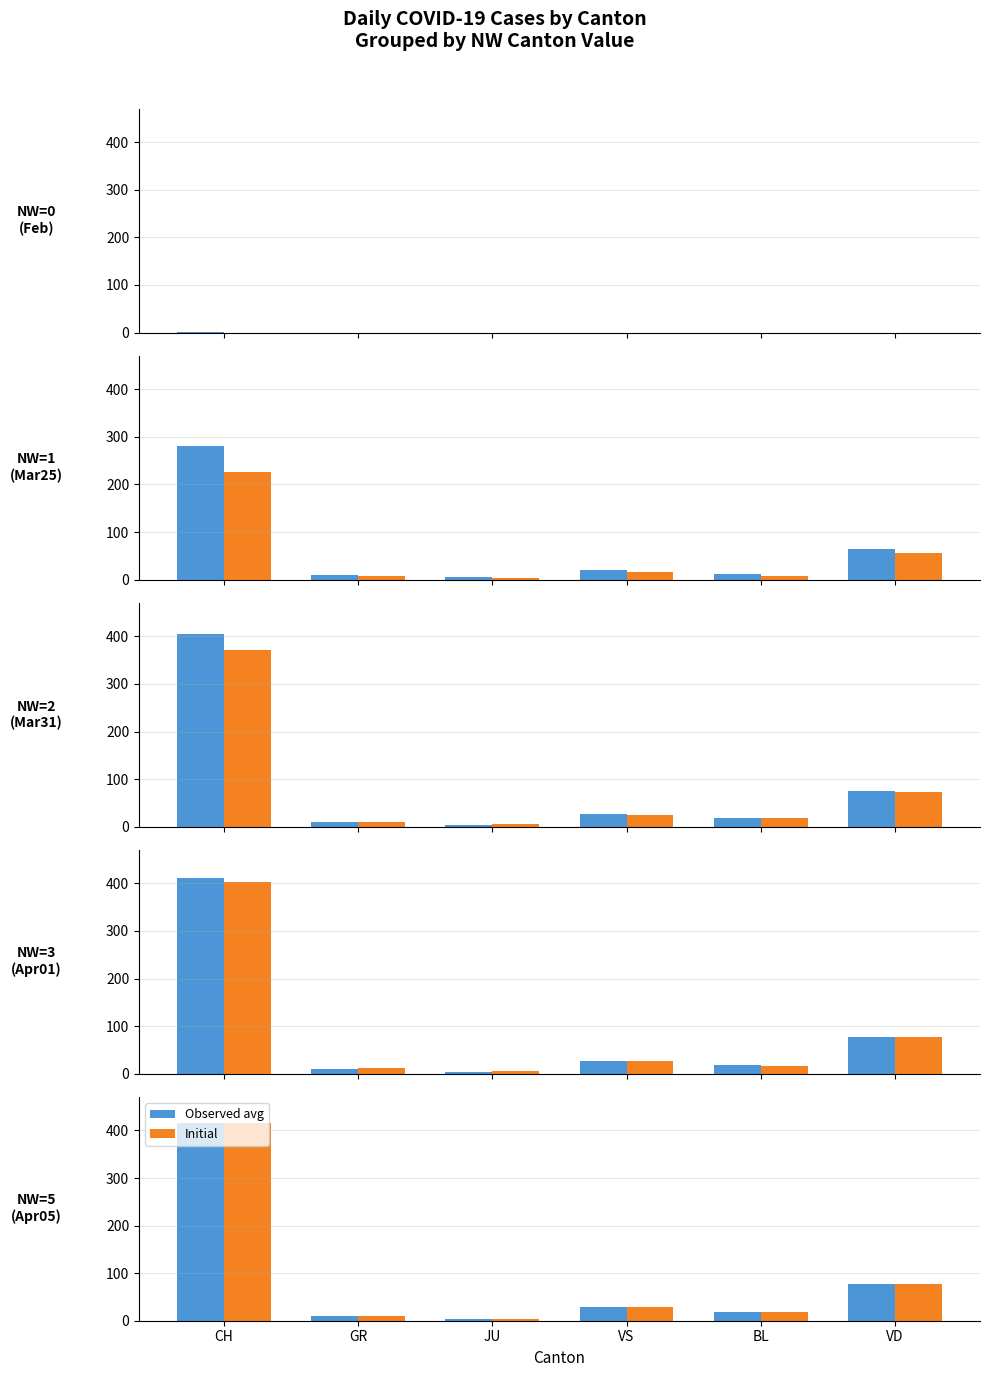

What is the label of the 1st bar from the left?

CH